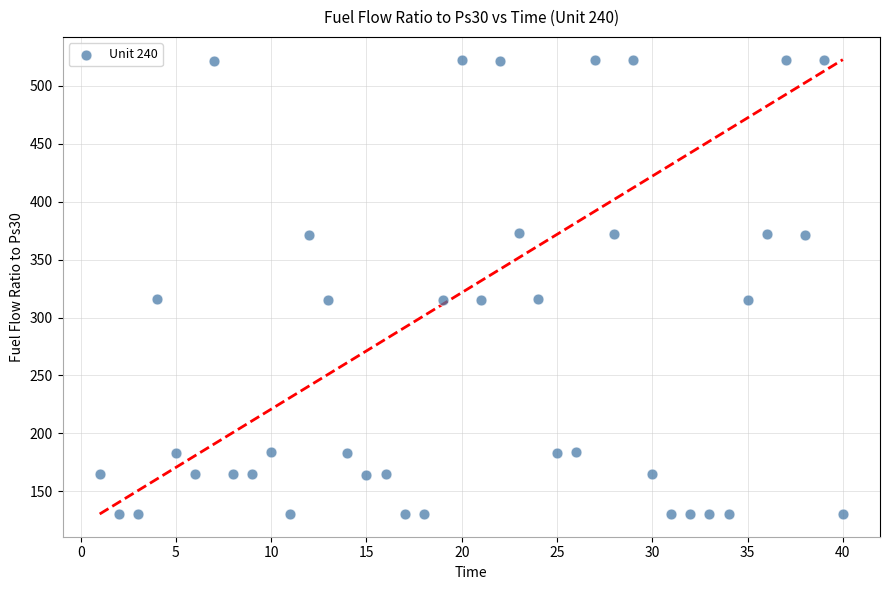

What is the range of Y values (max minus min)?

392.2